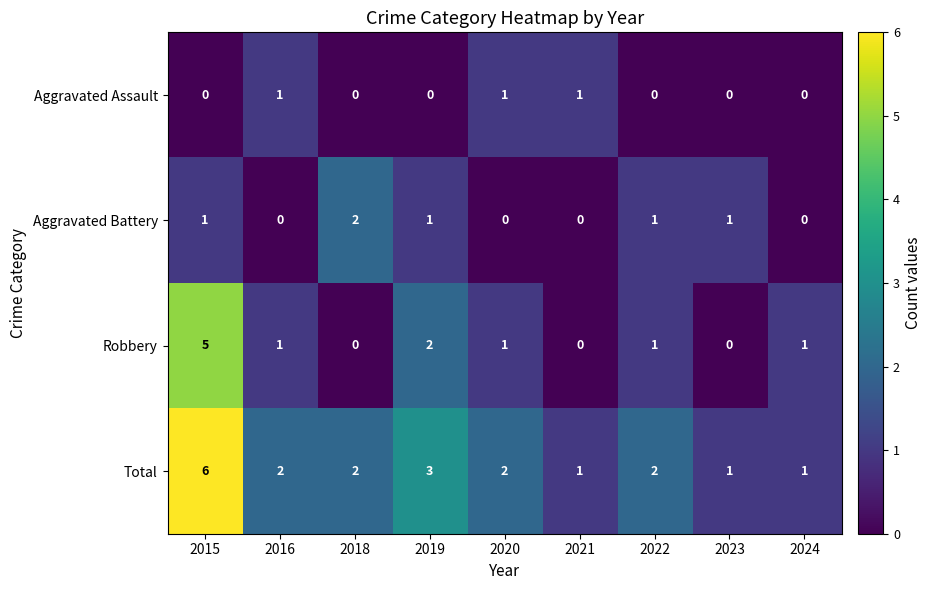

The Aggravated Battery series shows 1 at 2023. True or false?

True